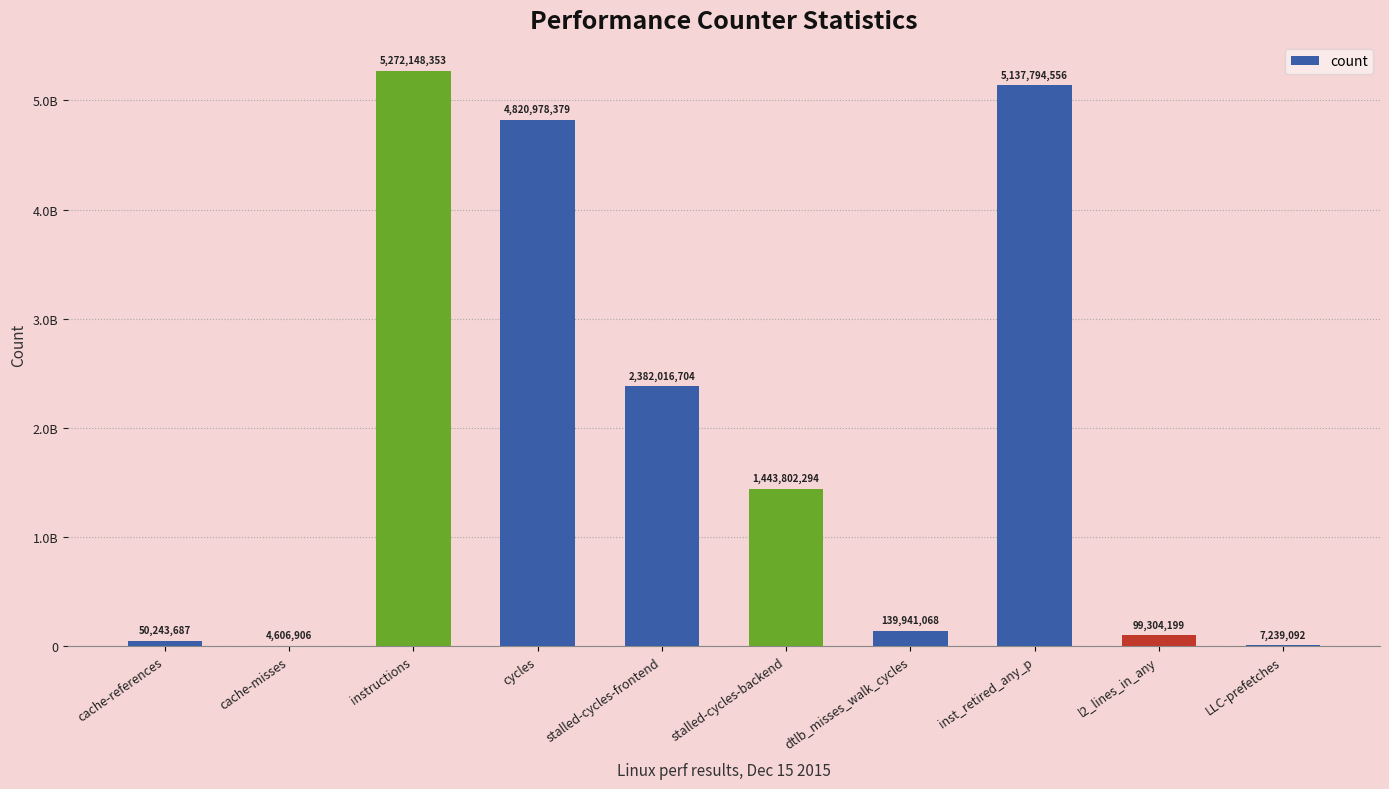

At which label is the value closest to 2638377629?

stalled-cycles-frontend